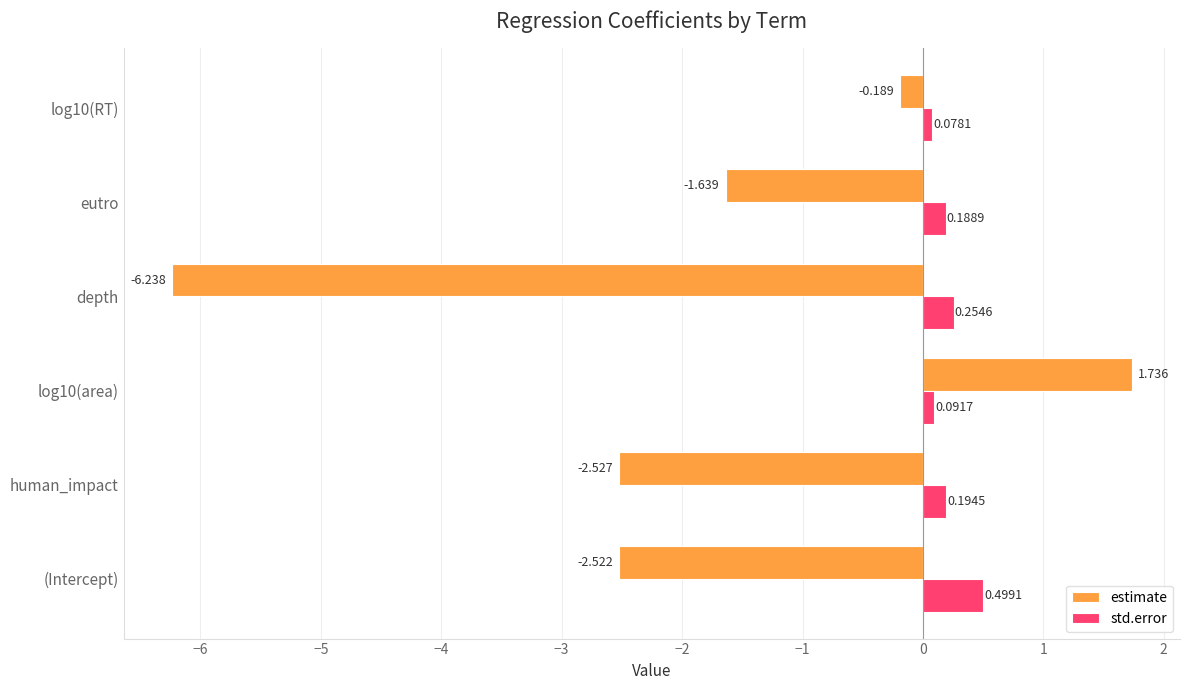

Rank the categories by estimate value from lowest to highest.

depth, human_impact, (Intercept), eutro, log10(RT), log10(area)